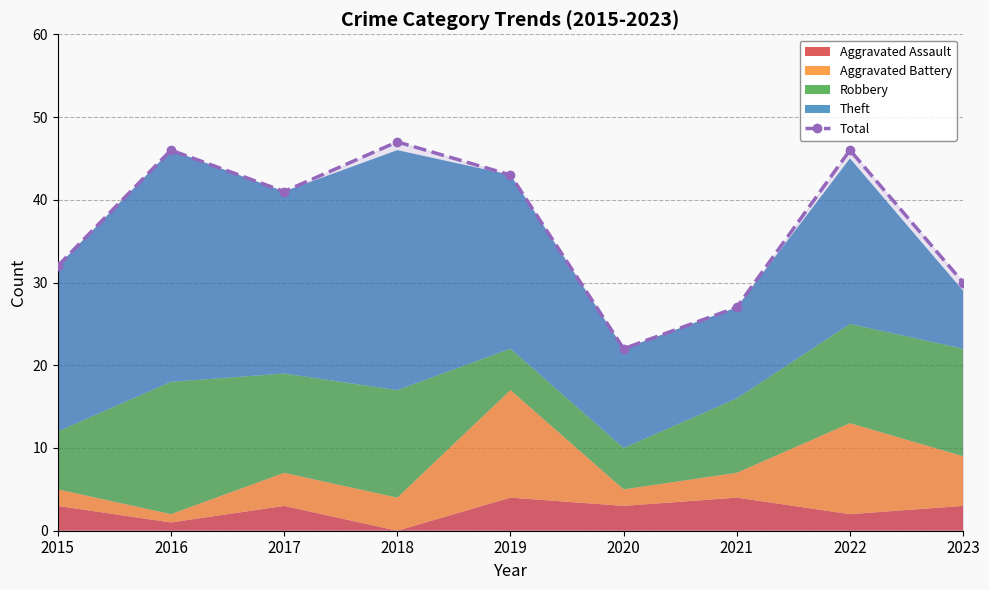

How many points are higher than both their immediate neighbors (excluding endpoints)?

3